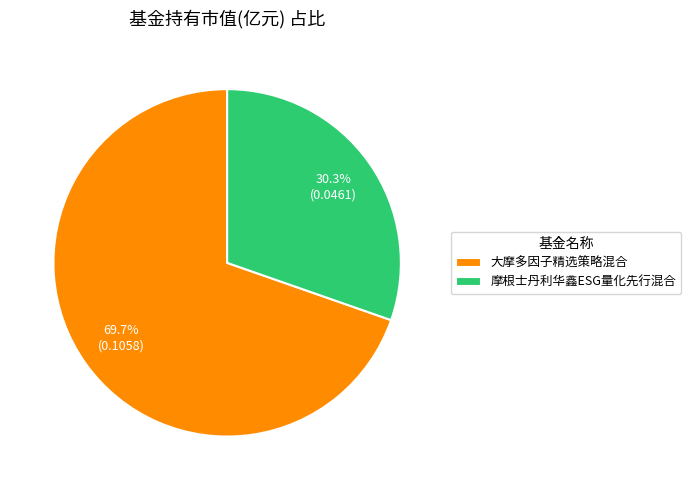

Between 摩根士丹利华鑫ESG量化先行混合 and 大摩多因子精选策略混合, which is larger?

大摩多因子精选策略混合